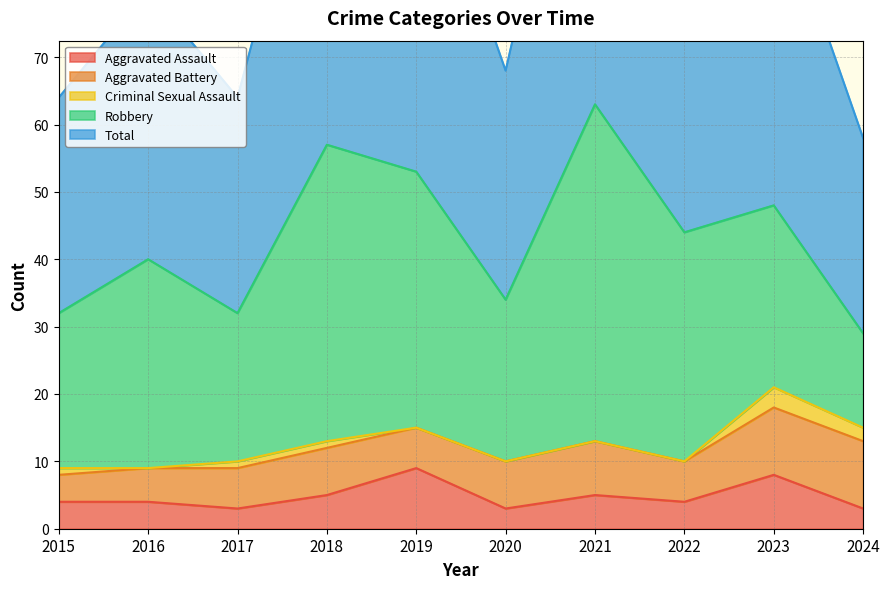

How many lines are shown in the chart?

5